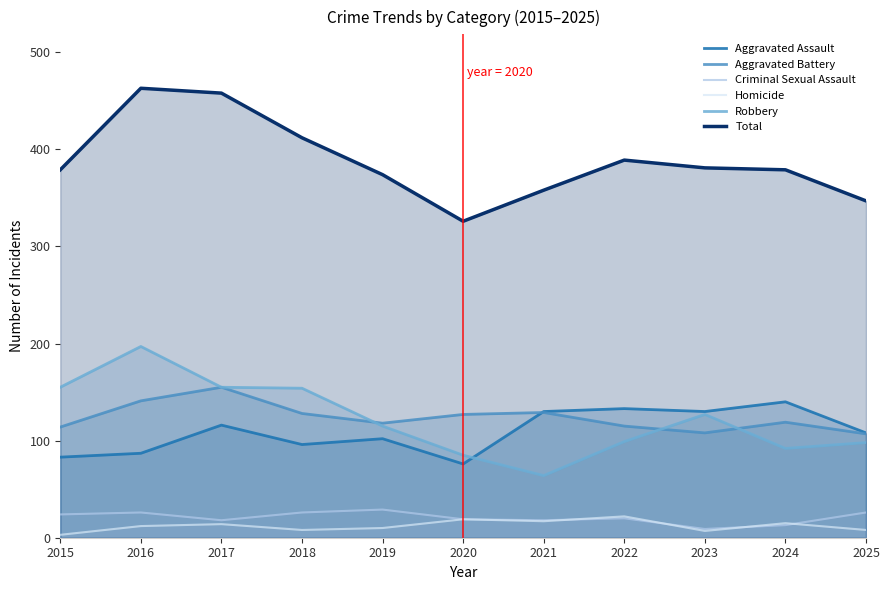

Count the number of categories in the chart.

11